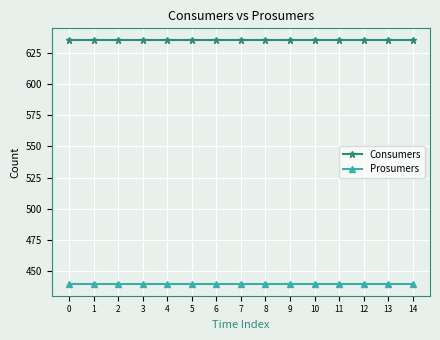

What is the value of the Prosumers point at the 1st from the left?

440